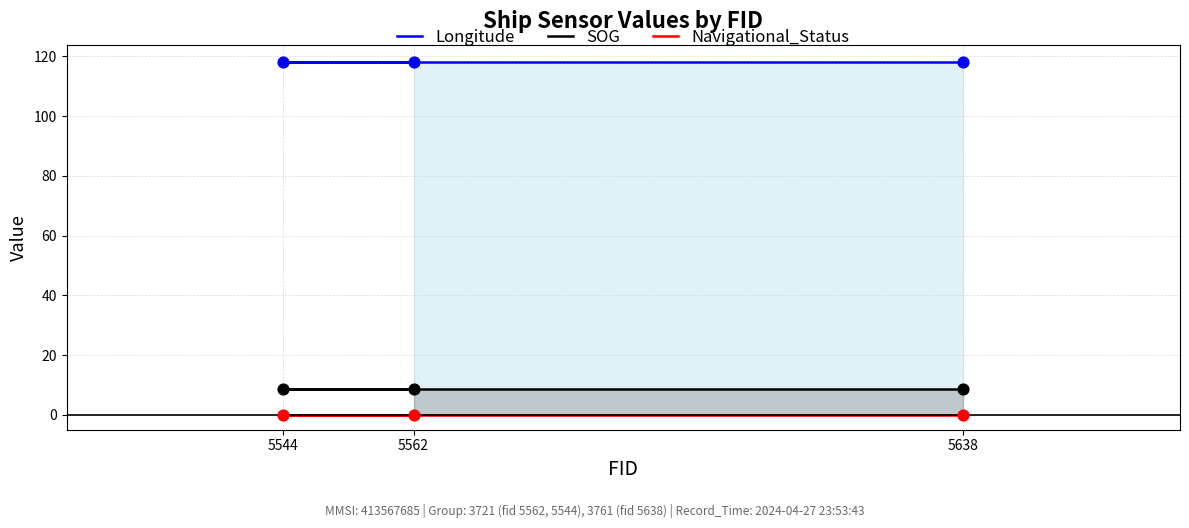

What are all the series names shown in the legend?

Longitude, SOG, Navigational_Status